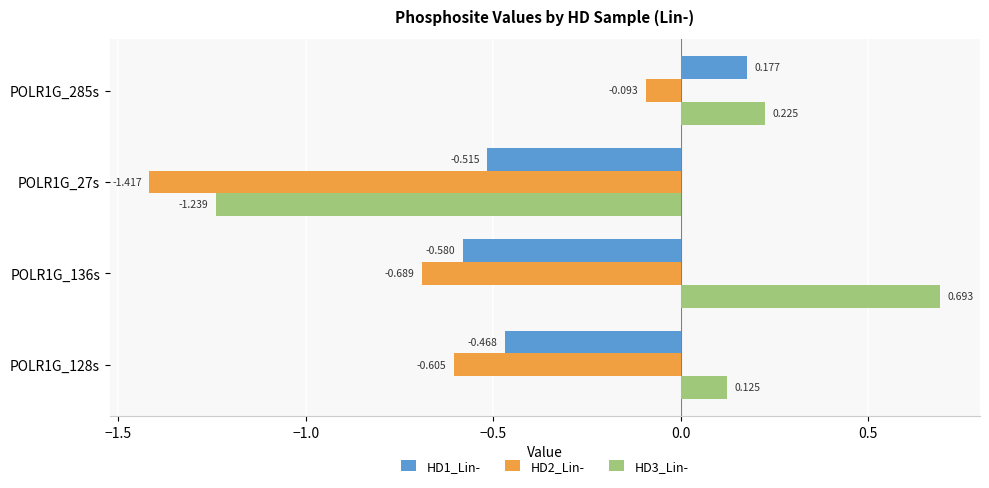

Rank the categories by HD3_Lin- value from lowest to highest.

POLR1G_27s, POLR1G_128s, POLR1G_285s, POLR1G_136s